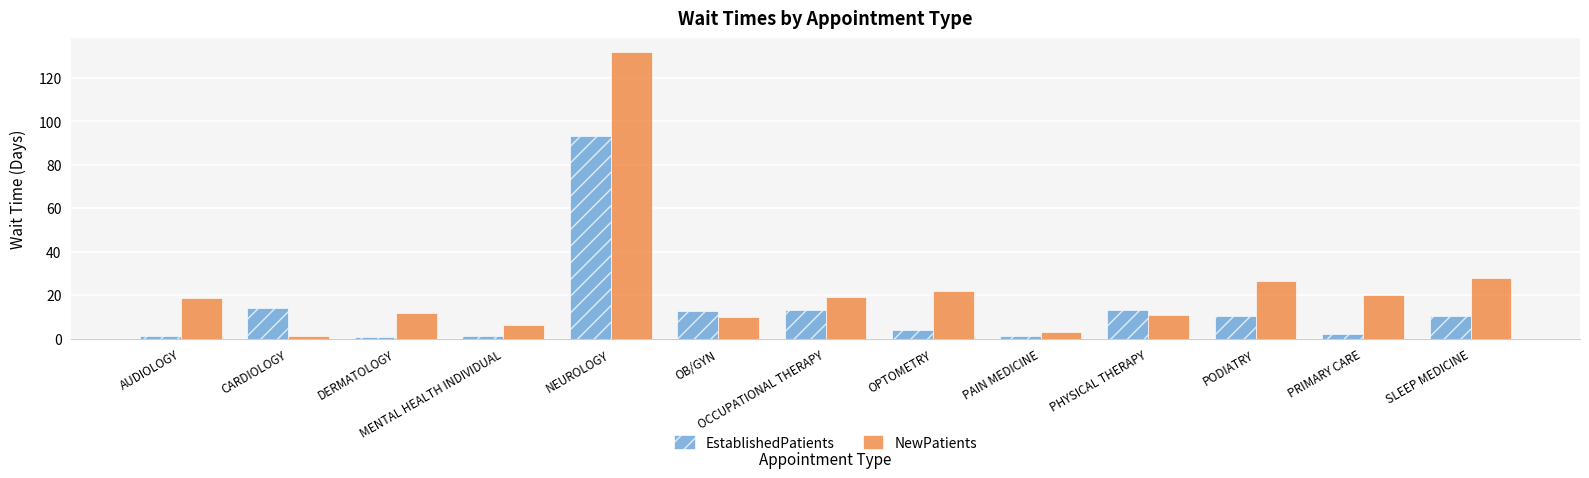

What is the label of the 7th bar from the right?

OCCUPATIONAL THERAPY